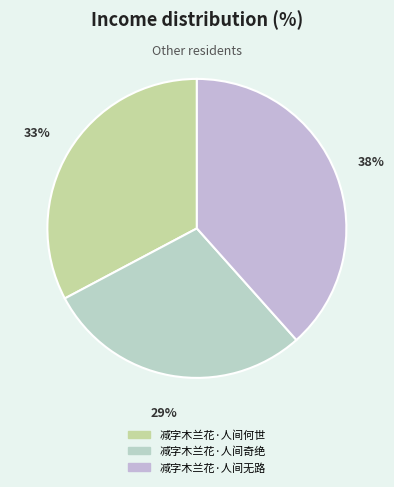

Is 减字木兰花·人间奇绝 the majority of the pie?

No